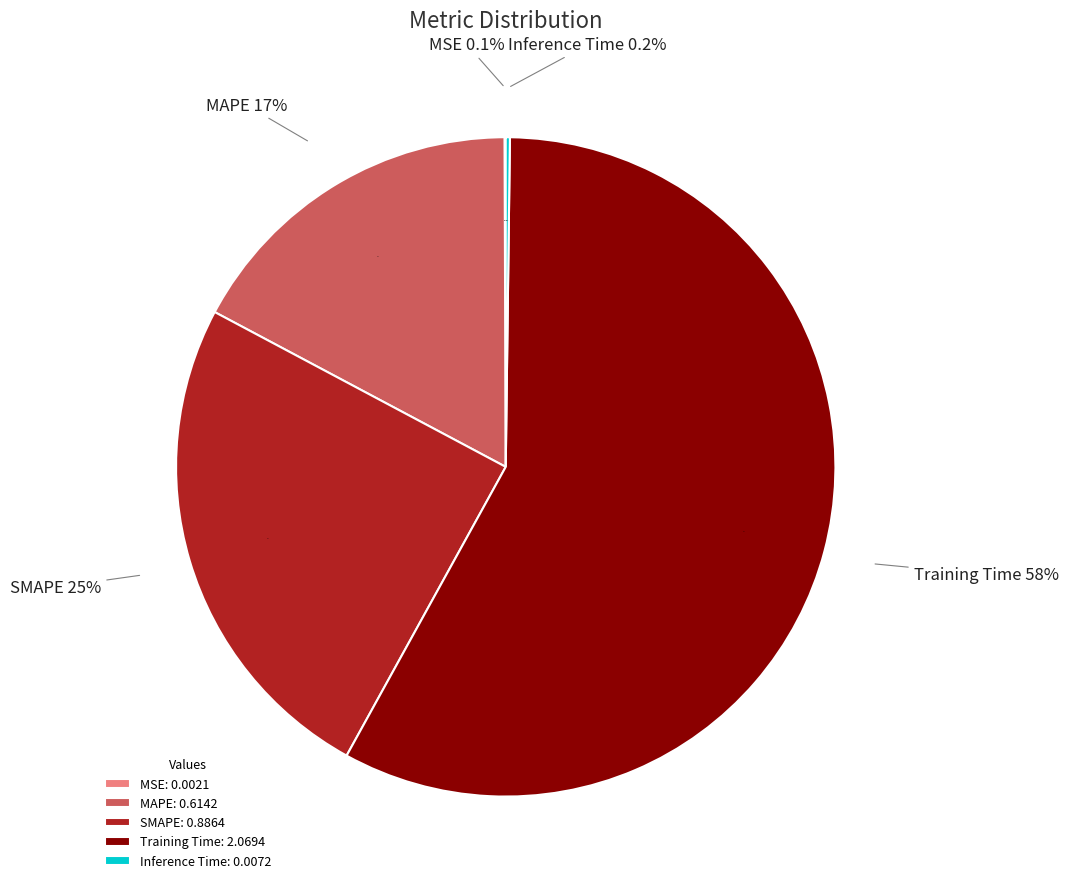

What is the total percentage of Inference Time and Training Time?

58.0%